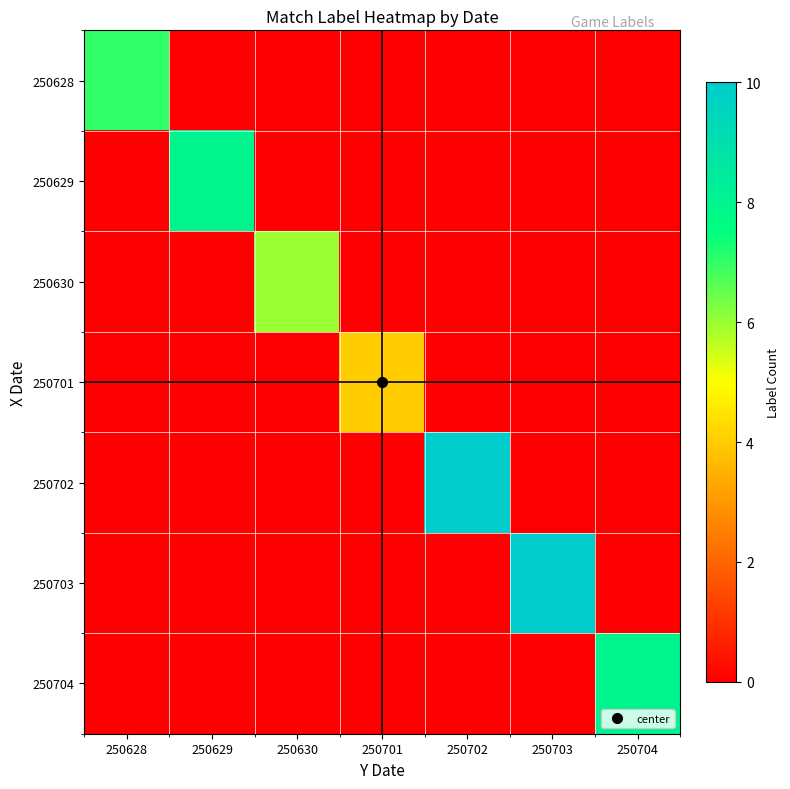

What is the total value across all series at 250630?

6